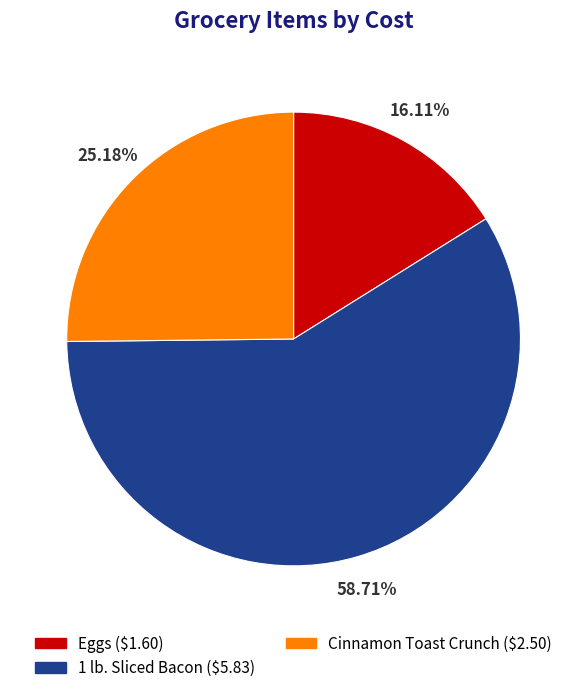

Is there any slice that represents more than half of the pie?

Yes